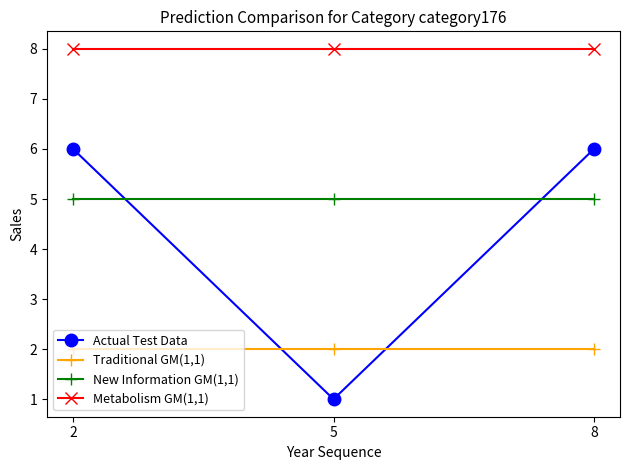

What is the smallest value displayed?

1